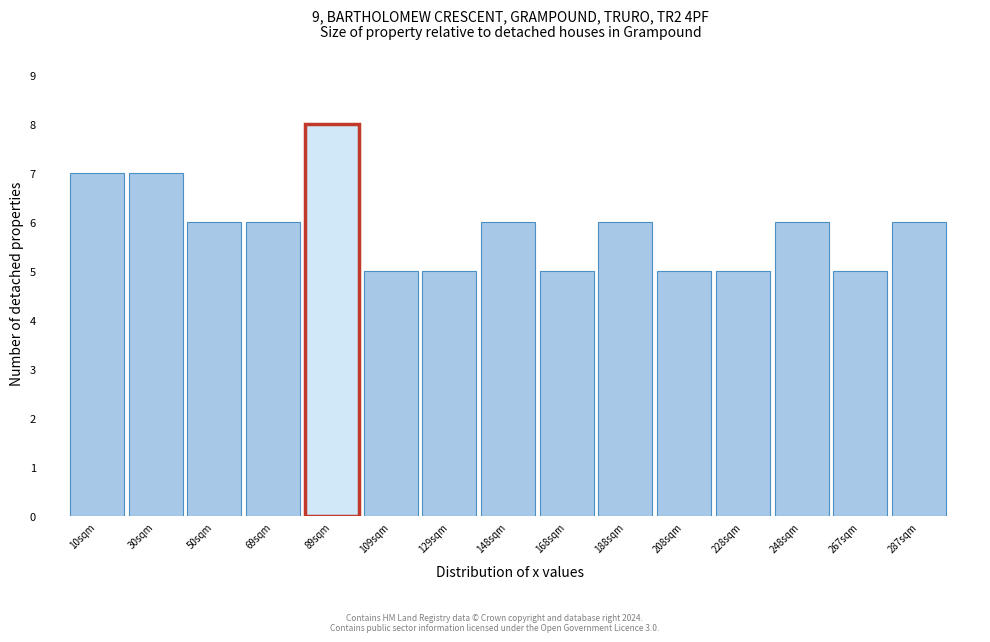

Reading left to right, transcribe this chart: for each bar, give the range it covers on the x-axis and its height. Neither the bar edges nor the heights are printed on the chart, so give them approximately, as read against the axes.

0.0 to 19.8: 7
19.8 to 39.6: 7
39.6 to 59.4: 6
59.4 to 79.2: 6
79.2 to 99.0: 8
99.0 to 118.8: 5
118.8 to 138.6: 5
138.6 to 158.4: 6
158.4 to 178.2: 5
178.2 to 198.0: 6
198.0 to 217.8: 5
217.8 to 237.6: 5
237.6 to 257.4: 6
257.4 to 277.2: 5
277.2 to 297.0: 6